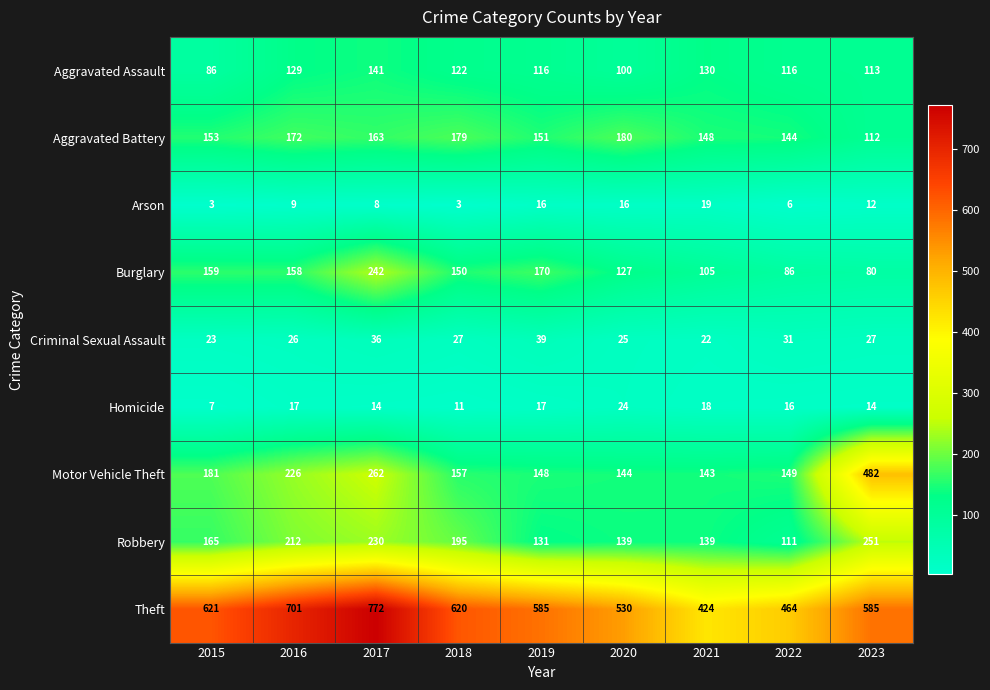

Rank the series at 2016 from lowest to highest value.

Arson, Homicide, Criminal Sexual Assault, Aggravated Assault, Burglary, Aggravated Battery, Robbery, Motor Vehicle Theft, Theft